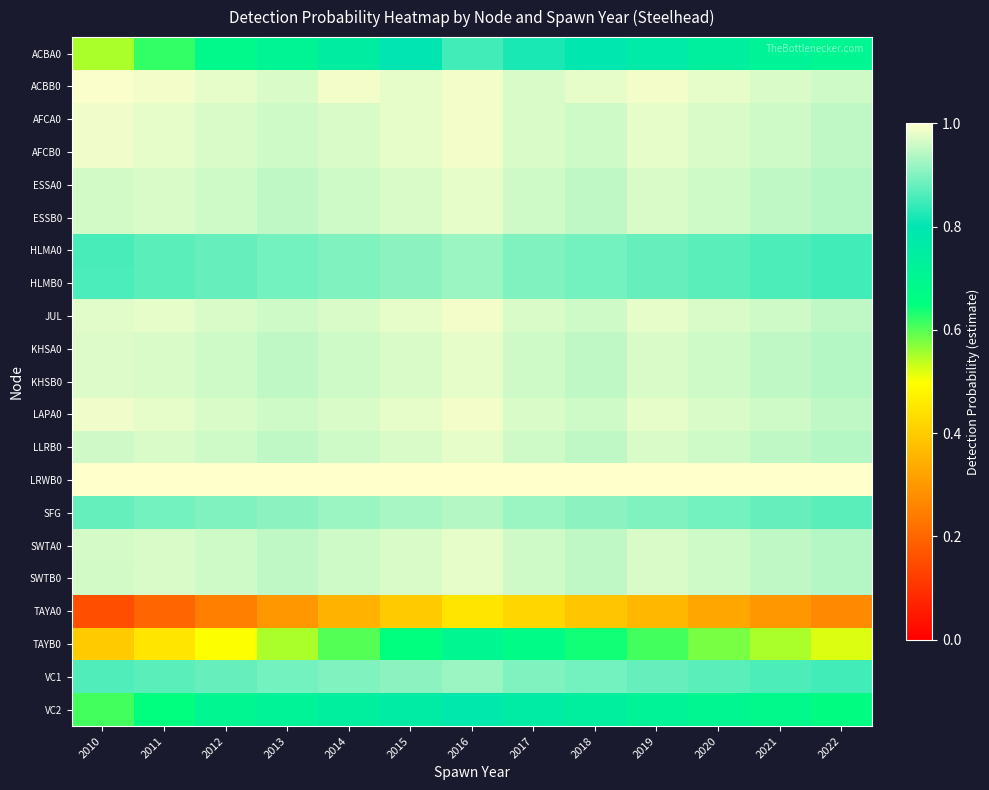

Reading left to right, list all the values displayed in this chart.

ACBA0: 2010=0.6	2011=0.6	2012=0.7	2013=0.7	2014=0.8	2015=0.8	2016=0.8	2017=0.8	2018=0.8	2019=0.8	2020=0.7	2021=0.7	2022=0.7
ACBB0: 2010=1.0	2011=1.0	2012=1.0	2013=1.0	2014=1.0	2015=1.0	2016=1.0	2017=1.0	2018=1.0	2019=1.0	2020=1.0	2021=1.0	2022=1.0
AFCA0: 2010=1.0	2011=1.0	2012=1.0	2013=1.0	2014=1.0	2015=1.0	2016=1.0	2017=1.0	2018=1.0	2019=1.0	2020=1.0	2021=1.0	2022=0.9
AFCB0: 2010=1.0	2011=1.0	2012=1.0	2013=1.0	2014=1.0	2015=1.0	2016=1.0	2017=1.0	2018=1.0	2019=1.0	2020=1.0	2021=1.0	2022=0.9
ESSA0: 2010=1.0	2011=1.0	2012=1.0	2013=0.9	2014=1.0	2015=1.0	2016=1.0	2017=1.0	2018=0.9	2019=1.0	2020=1.0	2021=0.9	2022=0.9
ESSB0: 2010=1.0	2011=1.0	2012=1.0	2013=0.9	2014=1.0	2015=1.0	2016=1.0	2017=1.0	2018=0.9	2019=1.0	2020=1.0	2021=0.9	2022=0.9
HLMA0: 2010=0.9	2011=0.9	2012=0.9	2013=0.9	2014=0.9	2015=0.9	2016=0.9	2017=0.9	2018=0.9	2019=0.9	2020=0.9	2021=0.9	2022=0.8
HLMB0: 2010=0.9	2011=0.9	2012=0.9	2013=0.9	2014=0.9	2015=0.9	2016=0.9	2017=0.9	2018=0.9	2019=0.9	2020=0.9	2021=0.9	2022=0.8
JUL: 2010=1.0	2011=1.0	2012=1.0	2013=1.0	2014=1.0	2015=1.0	2016=1.0	2017=1.0	2018=1.0	2019=1.0	2020=1.0	2021=1.0	2022=0.9
KHSA0: 2010=1.0	2011=1.0	2012=1.0	2013=0.9	2014=1.0	2015=1.0	2016=1.0	2017=1.0	2018=0.9	2019=1.0	2020=1.0	2021=0.9	2022=0.9
KHSB0: 2010=1.0	2011=1.0	2012=1.0	2013=0.9	2014=1.0	2015=1.0	2016=1.0	2017=1.0	2018=0.9	2019=1.0	2020=1.0	2021=0.9	2022=0.9
LAPA0: 2010=1.0	2011=1.0	2012=1.0	2013=1.0	2014=1.0	2015=1.0	2016=1.0	2017=1.0	2018=1.0	2019=1.0	2020=1.0	2021=1.0	2022=0.9
LLRB0: 2010=1.0	2011=1.0	2012=1.0	2013=0.9	2014=1.0	2015=1.0	2016=1.0	2017=1.0	2018=0.9	2019=1.0	2020=1.0	2021=0.9	2022=0.9
LRWB0: 2010=1.0	2011=1.0	2012=1.0	2013=1.0	2014=1.0	2015=1.0	2016=1.0	2017=1.0	2018=1.0	2019=1.0	2020=1.0	2021=1.0	2022=1.0
SFG: 2010=0.9	2011=0.9	2012=0.9	2013=0.9	2014=0.9	2015=0.9	2016=0.9	2017=0.9	2018=0.9	2019=0.9	2020=0.9	2021=0.9	2022=0.9
SWTA0: 2010=1.0	2011=1.0	2012=1.0	2013=0.9	2014=1.0	2015=1.0	2016=1.0	2017=1.0	2018=0.9	2019=1.0	2020=1.0	2021=0.9	2022=0.9
SWTB0: 2010=1.0	2011=1.0	2012=1.0	2013=0.9	2014=1.0	2015=1.0	2016=1.0	2017=1.0	2018=0.9	2019=1.0	2020=1.0	2021=0.9	2022=0.9
TAYA0: 2010=0.2	2011=0.2	2012=0.2	2013=0.3	2014=0.3	2015=0.4	2016=0.5	2017=0.4	2018=0.4	2019=0.4	2020=0.3	2021=0.3	2022=0.3
TAYB0: 2010=0.4	2011=0.5	2012=0.5	2013=0.6	2014=0.6	2015=0.7	2016=0.7	2017=0.7	2018=0.6	2019=0.6	2020=0.6	2021=0.6	2022=0.5
VC1: 2010=0.9	2011=0.9	2012=0.9	2013=0.9	2014=0.9	2015=0.9	2016=0.9	2017=0.9	2018=0.9	2019=0.9	2020=0.9	2021=0.9	2022=0.8
VC2: 2010=0.6	2011=0.7	2012=0.7	2013=0.7	2014=0.7	2015=0.8	2016=0.8	2017=0.8	2018=0.7	2019=0.7	2020=0.7	2021=0.7	2022=0.7